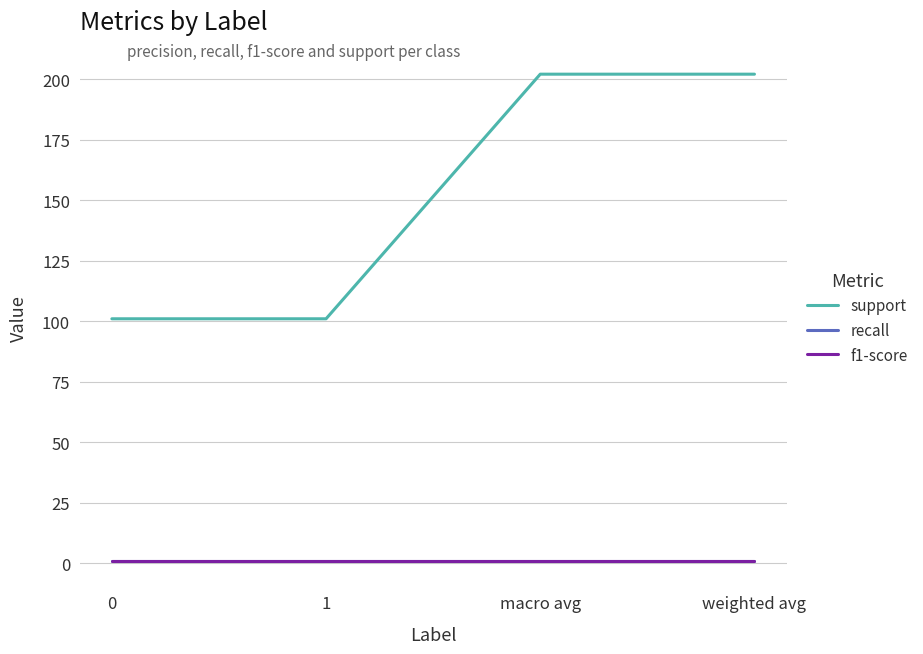

Which series has the largest total across all categories?

support